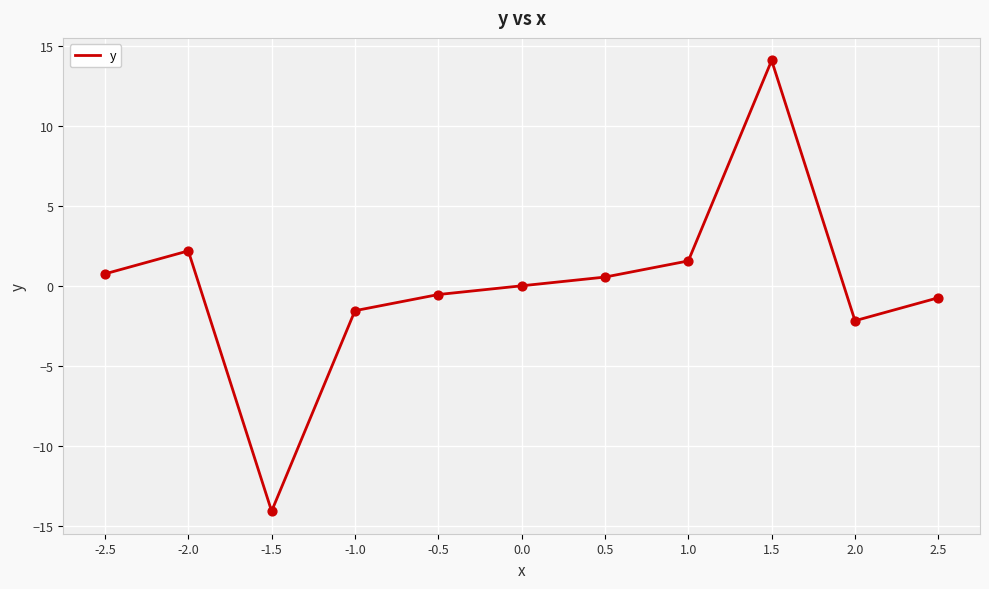

What is the change in value from 0.5 to 2.5?

-1.3